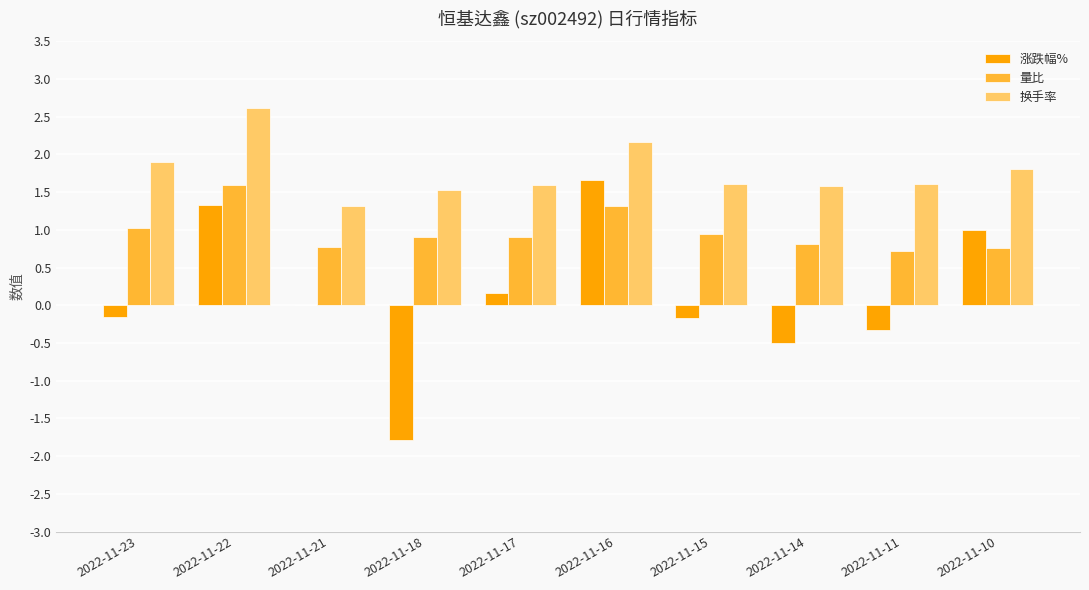

Is the value of 量比 at 2022-11-18 greater than the value of 涨跌幅% at 2022-11-21?

Yes